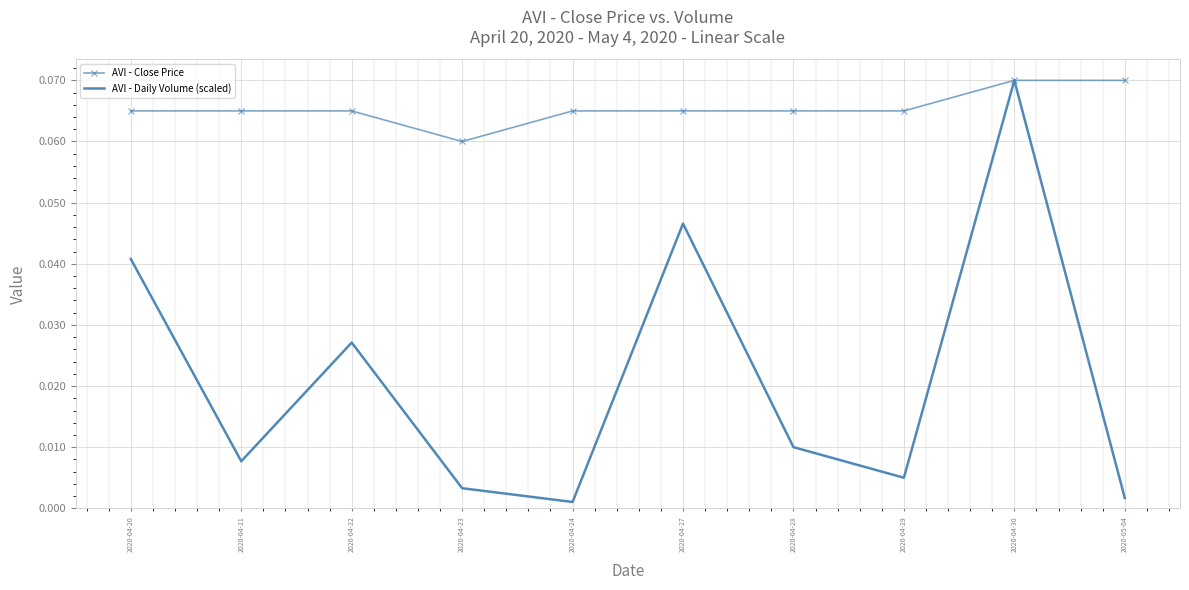

Rank the series by their average value, from highest to lowest.

AVI - Close Price, AVI - Daily Volume (scaled)